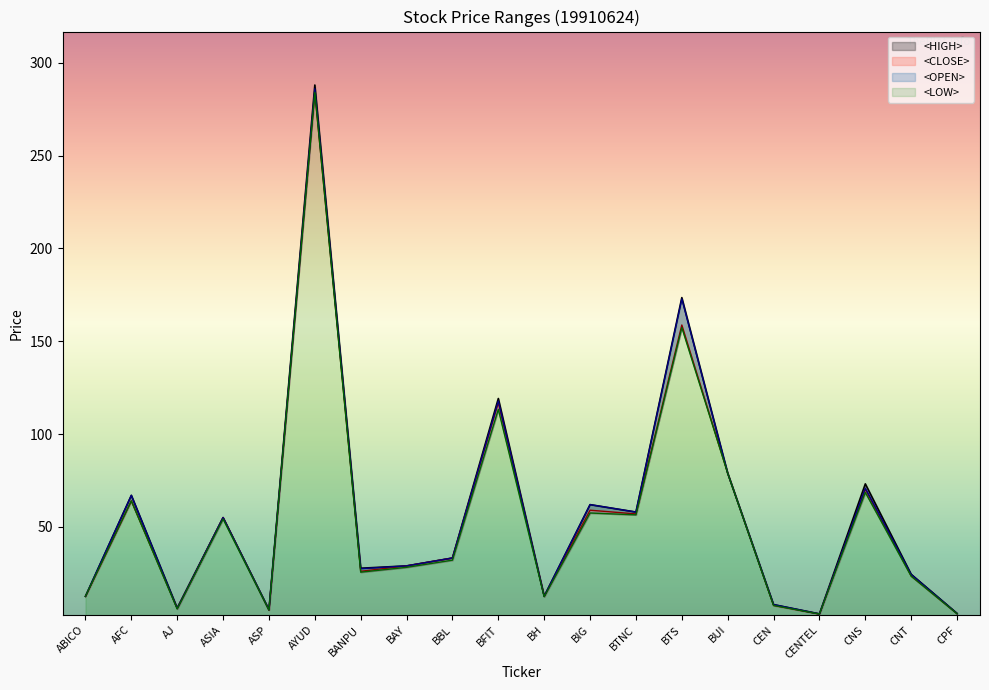

Reading left to right, extract all data points from this chart.

<HIGH>: ABICO=12.6	AFC=67.0	AJ=6.3	ASIA=55.0	ASP=5.4	AYUD=288.0	BANPU=27.8	BAY=29.0	BBL=33.3	BFIT=119.2	BH=12.7	BIG=62.0	BTNC=58.0	BTS=173.5	BUI=78.9	CEN=8.2	CENTEL=3.2	CNS=73.2	CNT=24.5	CPF=3.4
<CLOSE>: ABICO=12.6	AFC=64.0	AJ=6.0	ASIA=55.0	ASP=5.2	AYUD=284.0	BANPU=26.1	BAY=29.0	BBL=33.3	BFIT=116.9	BH=12.7	BIG=59.0	BTNC=57.0	BTS=158.8	BUI=78.9	CEN=7.7	CENTEL=3.1	CNS=70.3	CNT=23.6	CPF=3.3
<OPEN>: ABICO=12.6	AFC=67.0	AJ=6.0	ASIA=55.0	ASP=5.4	AYUD=286.0	BANPU=27.5	BAY=29.0	BBL=33.3	BFIT=117.8	BH=12.7	BIG=62.0	BTNC=58.0	BTS=172.8	BUI=78.9	CEN=8.2	CENTEL=3.2	CNS=70.9	CNT=24.3	CPF=3.3
<LOW>: ABICO=12.6	AFC=64.0	AJ=5.8	ASIA=54.2	ASP=5.2	AYUD=284.0	BANPU=25.6	BAY=28.2	BBL=32.1	BFIT=113.3	BH=12.4	BIG=57.5	BTNC=56.5	BTS=157.3	BUI=78.9	CEN=7.7	CENTEL=3.1	CNS=68.6	CNT=23.5	CPF=3.2